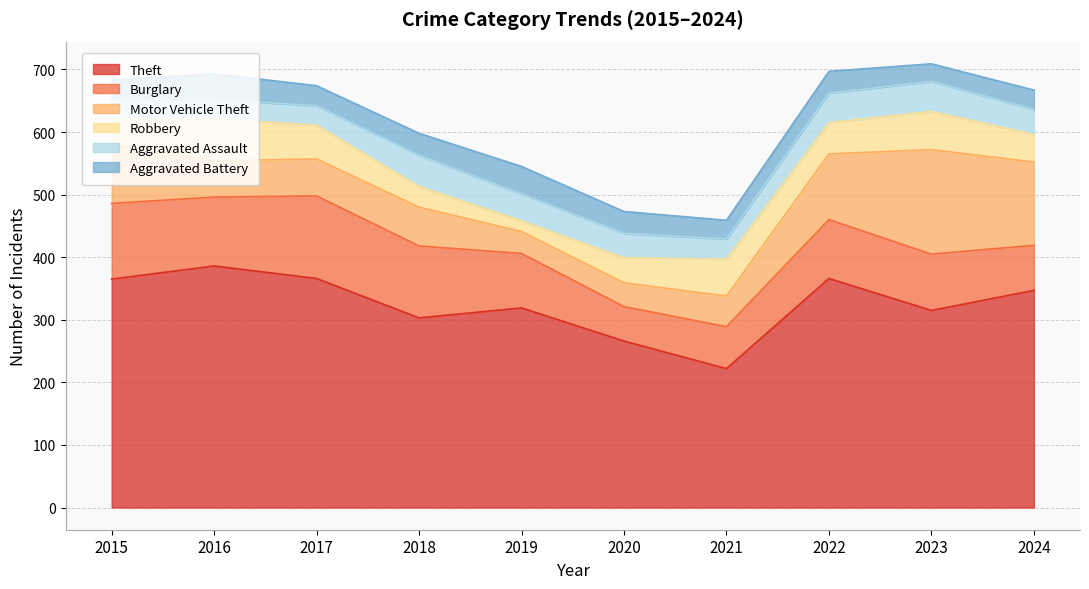

Is it true that Aggravated Battery equals 47 at 2015?

False